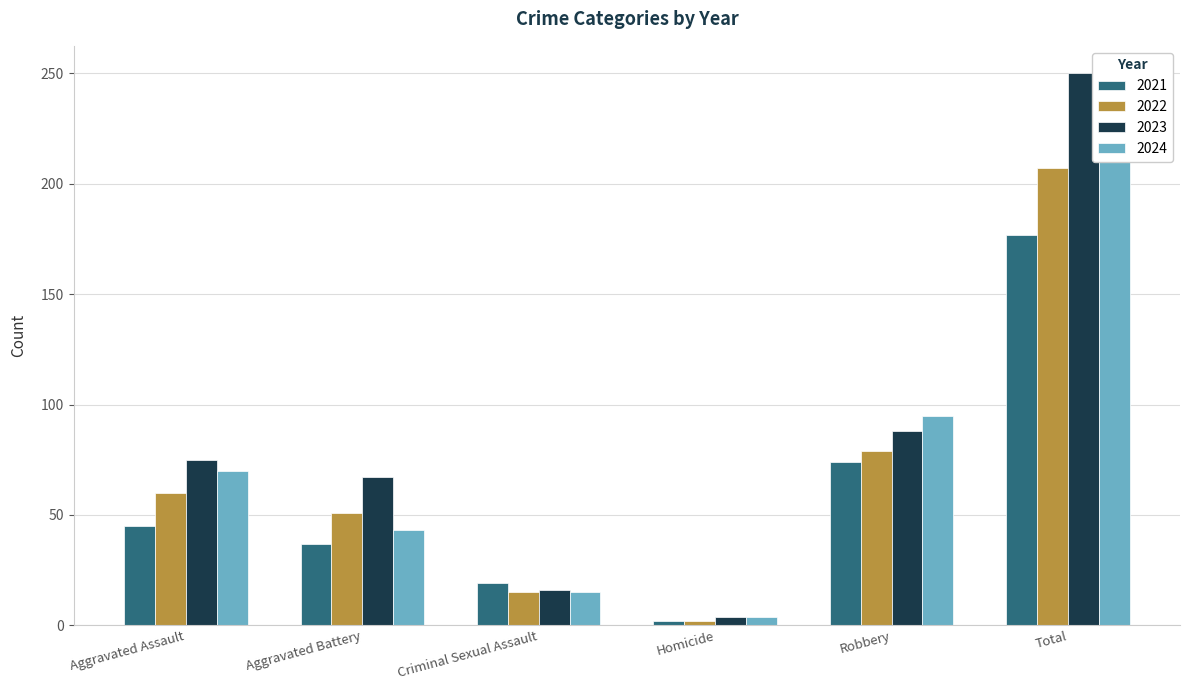

Reading right to left, transcribe all the data shown in this chart.

2021: 177	74	2	19	37	45
2022: 207	79	2	15	51	60
2023: 250	88	4	16	67	75
2024: 227	95	4	15	43	70